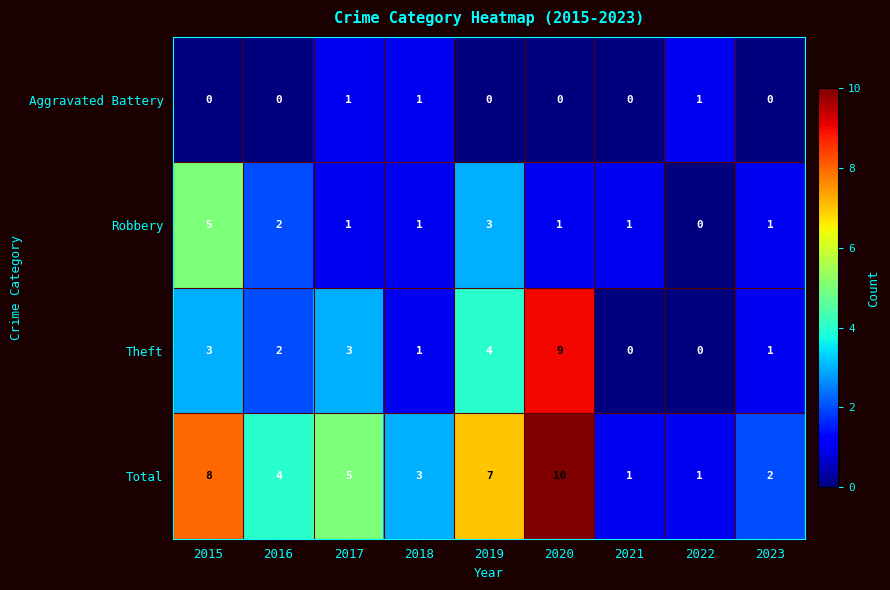

Where is Theft nearest to the value 4?

2019